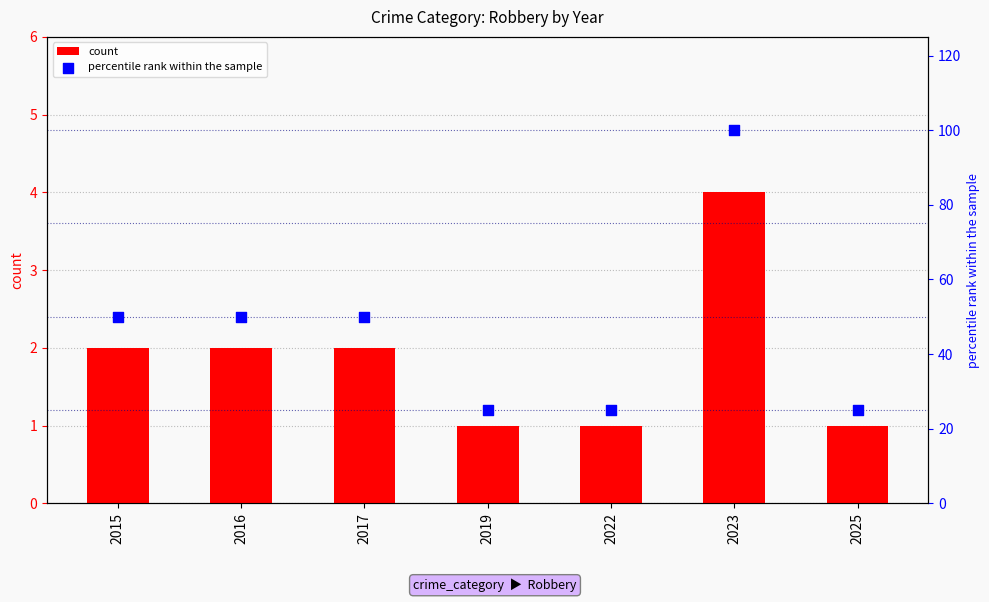

What are all the series names shown in the legend?

count, percentile rank within the sample